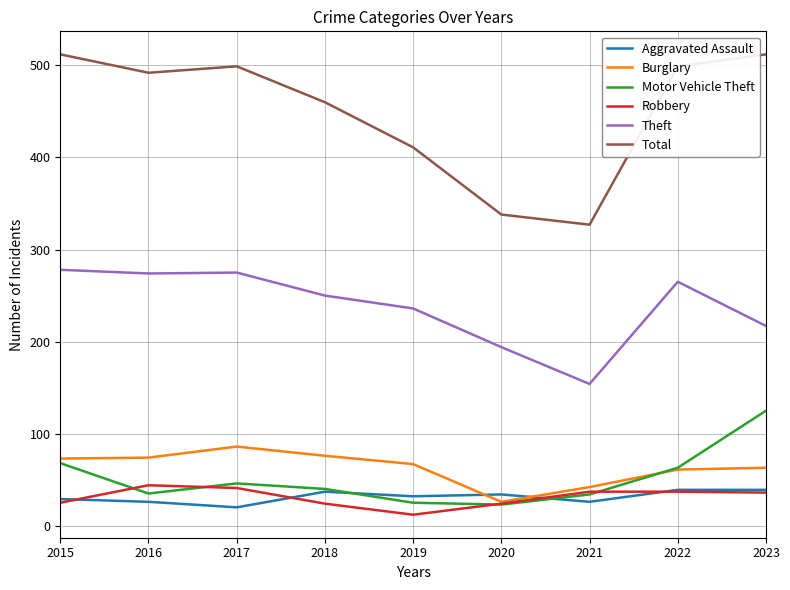

True or false: Theft and Burglary cross at least once.

False